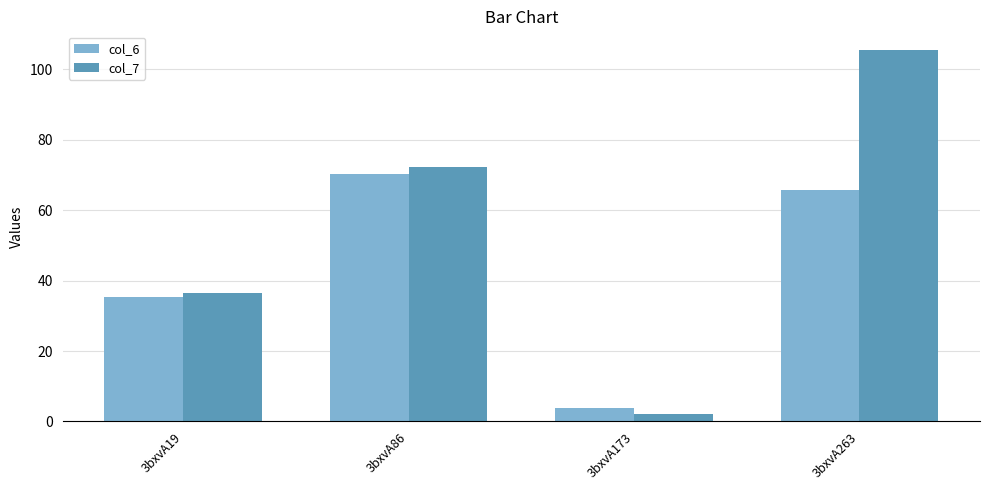

Rank the series at 3bxvA173 from lowest to highest value.

col_7, col_6